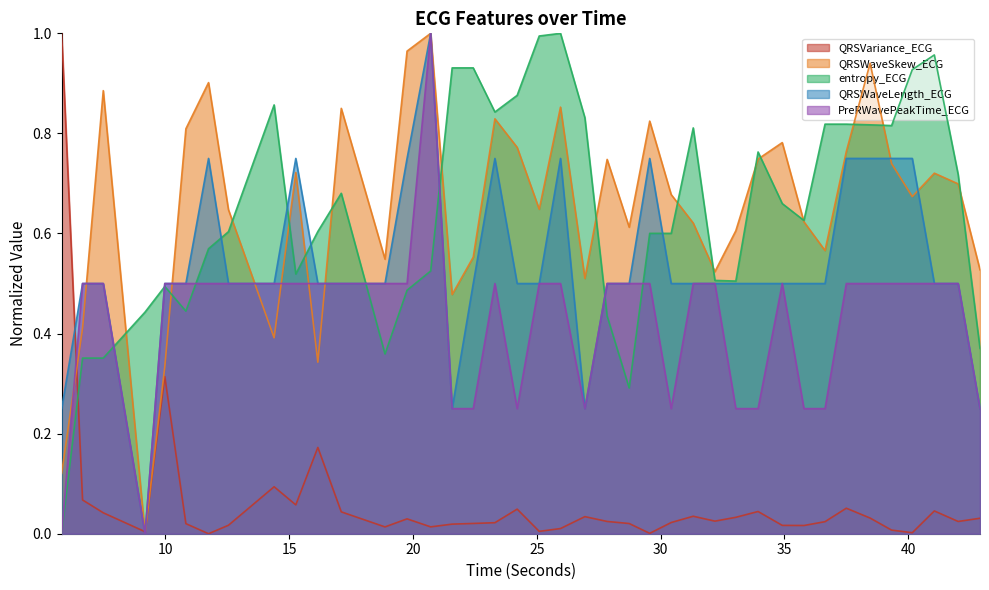

Reading left to right, extract all data points from this chart.

QRSVariance_ECG: 1.0	0.1	0.0	0.0	0.3	0.0	0.0	0.0	0.1	0.1	0.2	0.0	0.0	0.0	0.0	0.0	0.0	0.0	0.0	0.0	0.0	0.0	0.0	0.0	0.0	0.0	0.0	0.0	0.0	0.0	0.0	0.0	0.0	0.1	0.0	0.0	0.0	0.0	0.0	0.0
QRSWaveSkew_ECG: 0.1	0.4	0.9	0.0	0.3	0.8	0.9	0.6	0.4	0.7	0.3	0.9	0.5	1.0	1.0	0.5	0.6	0.8	0.8	0.6	0.9	0.5	0.7	0.6	0.8	0.7	0.6	0.5	0.6	0.7	0.8	0.6	0.6	0.8	0.9	0.7	0.7	0.7	0.7	0.5
entropy_ECG: 0.0	0.4	0.4	0.4	0.5	0.4	0.6	0.6	0.9	0.5	0.6	0.7	0.4	0.5	0.5	0.9	0.9	0.8	0.9	1.0	1.0	0.8	0.4	0.3	0.6	0.6	0.8	0.5	0.5	0.8	0.7	0.6	0.8	0.8	0.8	0.8	0.9	1.0	0.7	0.4
QRSWaveLength_ECG: 0.2	0.5	0.5	0.0	0.5	0.5	0.8	0.5	0.5	0.8	0.5	0.5	0.5	0.8	1.0	0.2	0.5	0.8	0.5	0.5	0.8	0.2	0.5	0.5	0.8	0.5	0.5	0.5	0.5	0.5	0.5	0.5	0.5	0.8	0.8	0.8	0.8	0.5	0.5	0.2
PreRWavePeakTime_ECG: 0.0	0.5	0.5	0.0	0.5	0.5	0.5	0.5	0.5	0.5	0.5	0.5	0.5	0.5	1.0	0.2	0.2	0.5	0.2	0.5	0.5	0.2	0.5	0.5	0.5	0.2	0.5	0.5	0.2	0.2	0.5	0.2	0.2	0.5	0.5	0.5	0.5	0.5	0.5	0.2